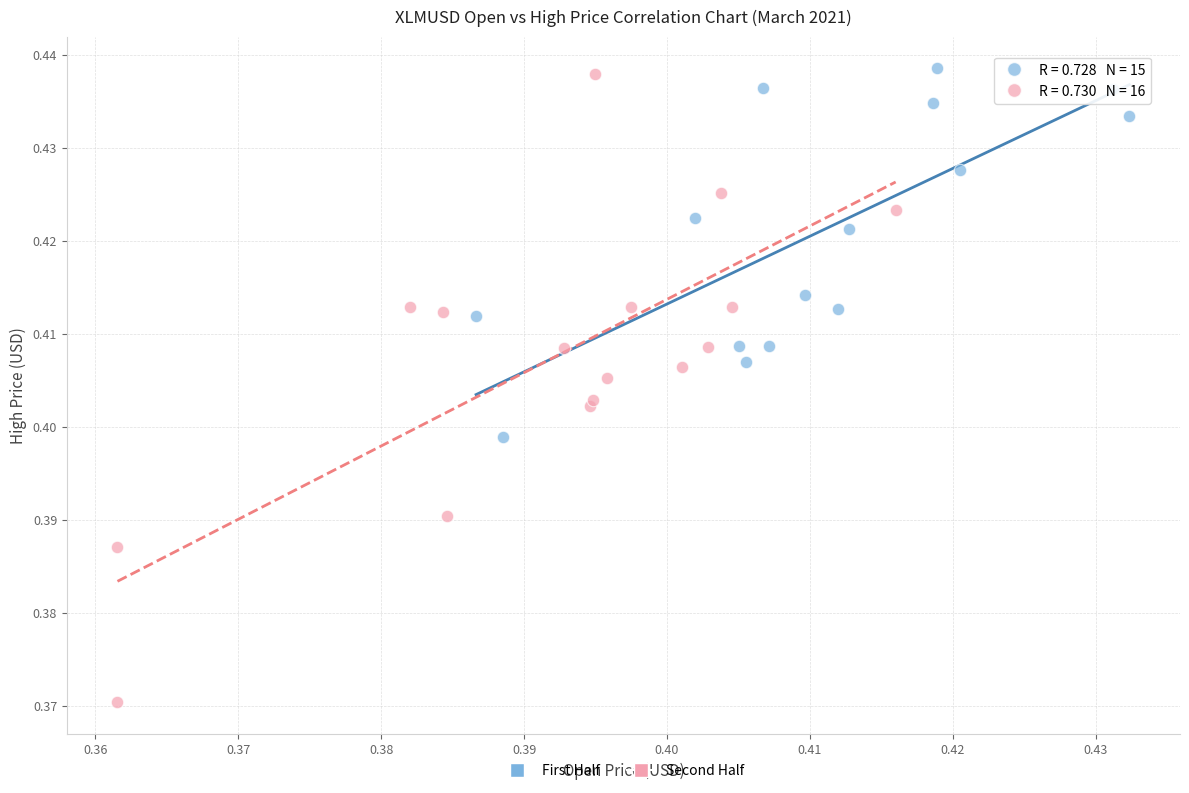

Which series contains the lowest Y value?

Second Half